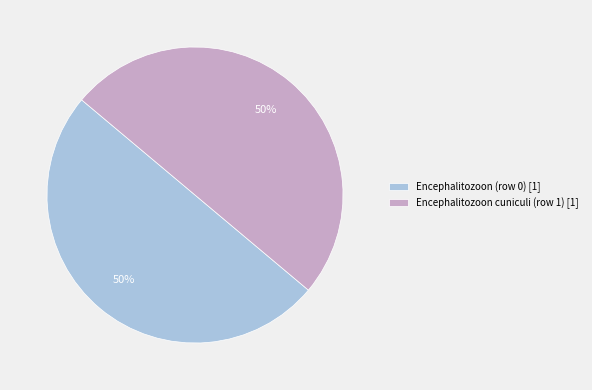

To the nearest percent, what is the average slice percentage?

50%